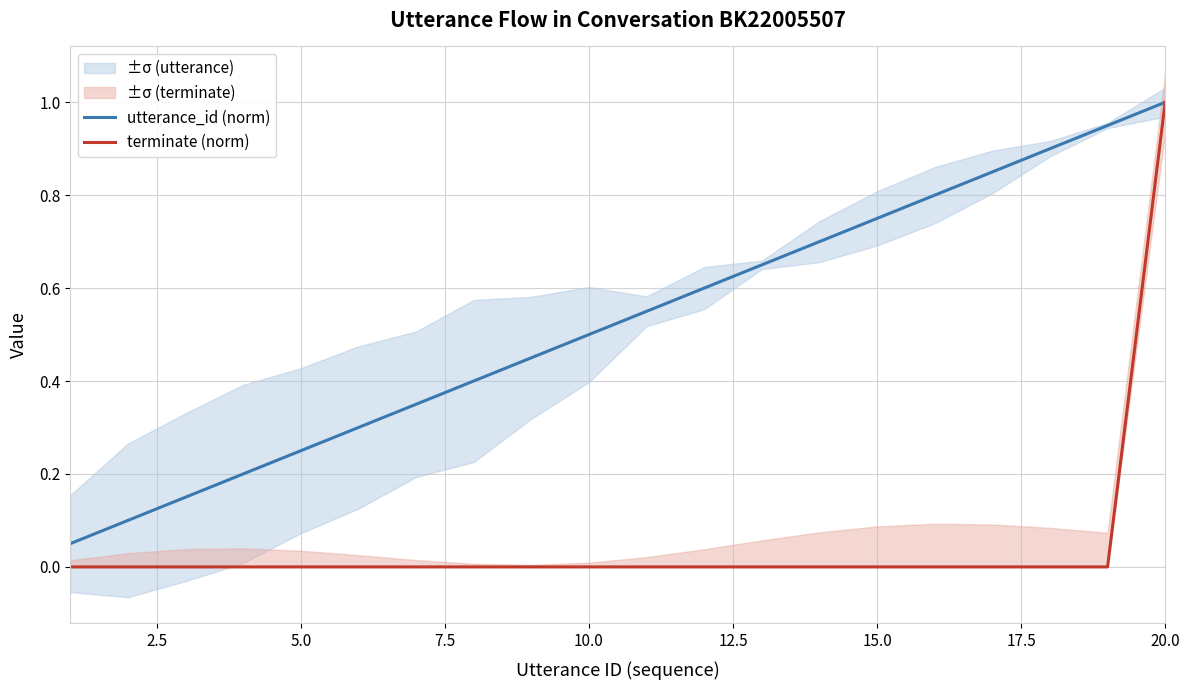

Reading left to right, list all the values displayed in this chart.

utterance_id (norm): 0.1	0.1	0.1	0.2	0.2	0.3	0.3	0.4	0.5	0.5	0.6	0.6	0.7	0.7	0.8	0.8	0.8	0.9	0.9	1.0
terminate (norm): 0.0	0.0	0.0	0.0	0.0	0.0	0.0	0.0	0.0	0.0	0.0	0.0	0.0	0.0	0.0	0.0	0.0	0.0	0.0	1.0